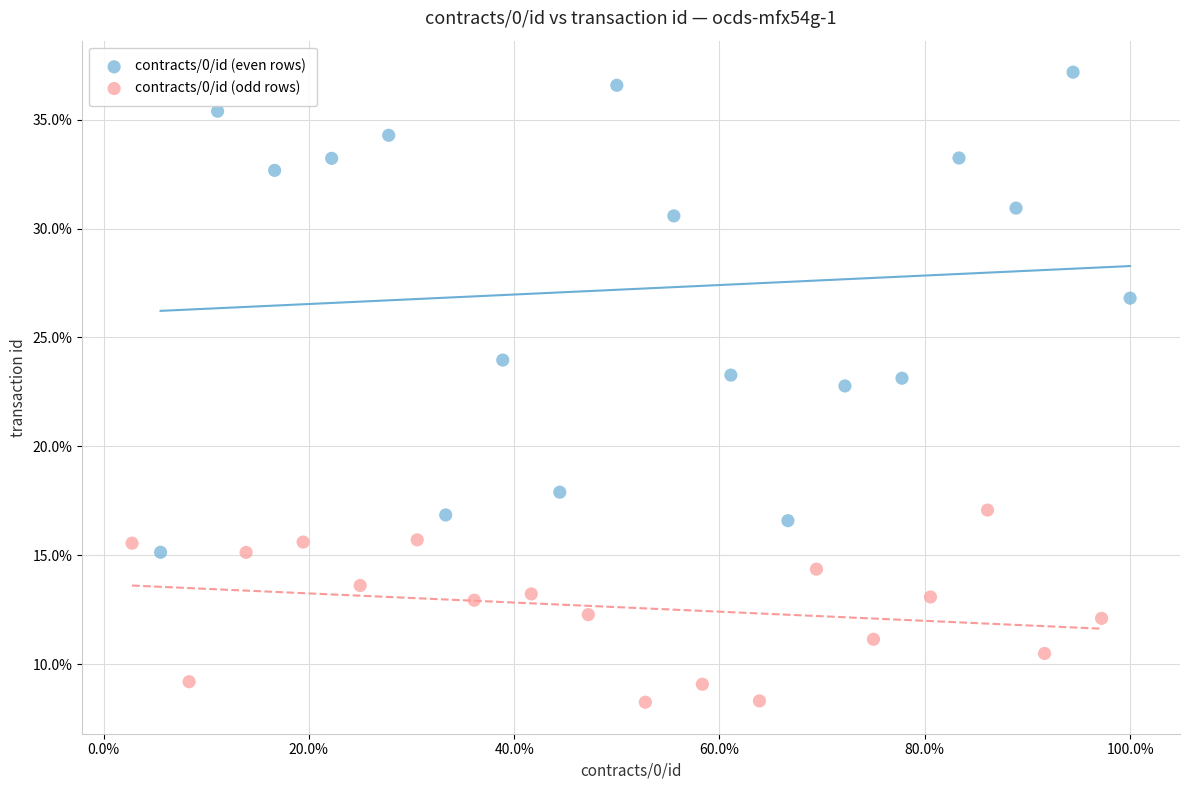

Which series reaches the minimum Y coordinate?

contracts/0/id (odd rows)